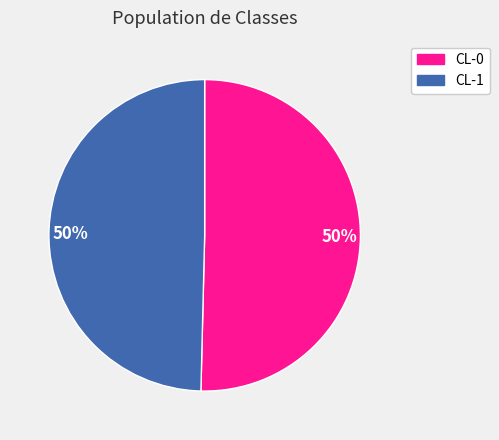

Is the sum of CL-1 and CL-0 greater than half?

Yes